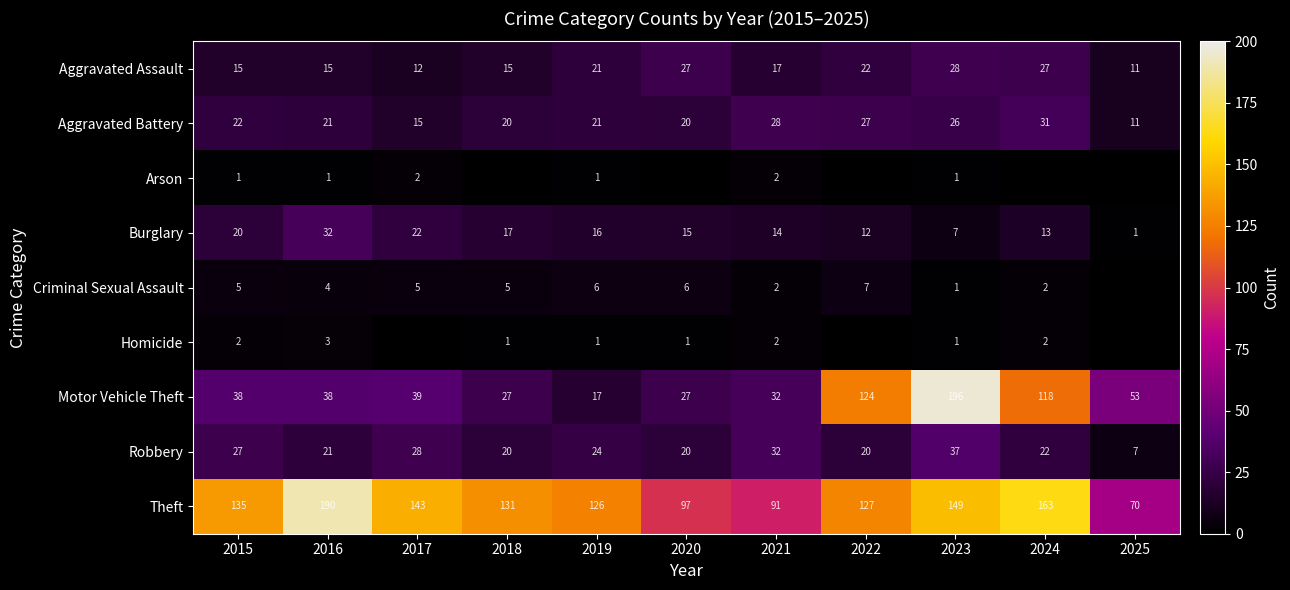

At which category is the sum across all series the highest?

2023